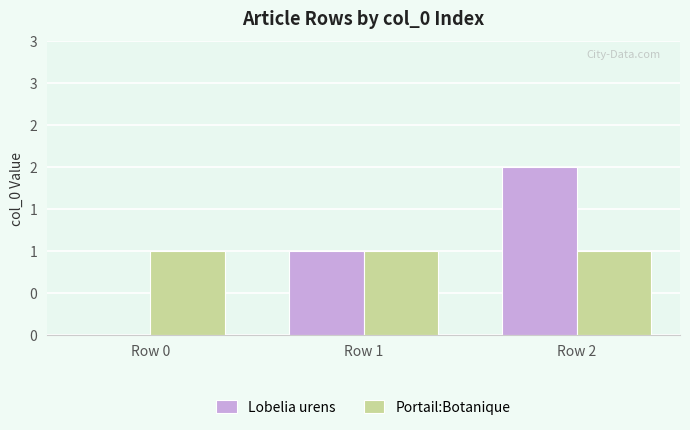

Reading left to right, what are all the values shown in this chart?

Lobelia urens: 0	1	2
Portail:Botanique: 1	1	1